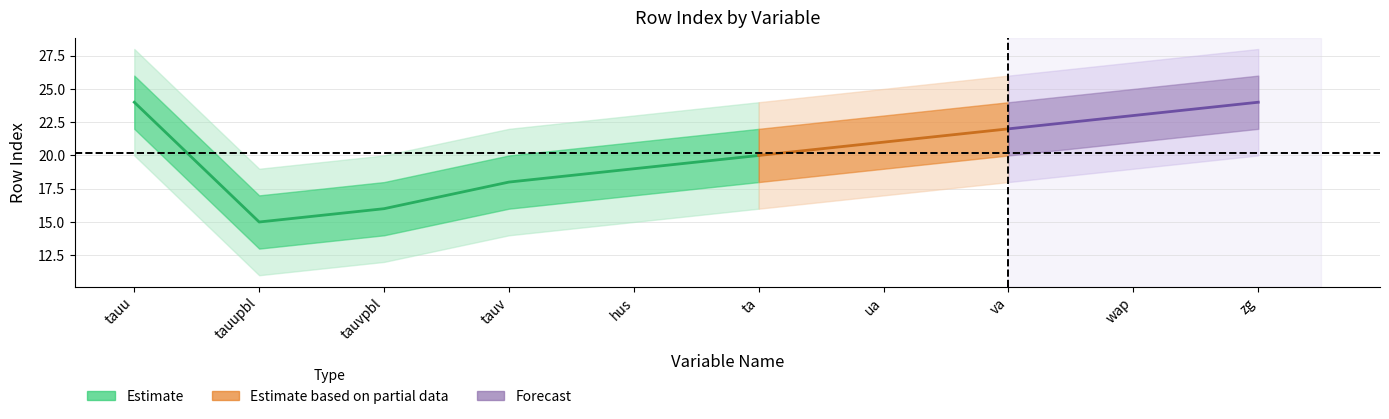

The value of rowIndex_upper at tauvpbl is 10. True or false?

False